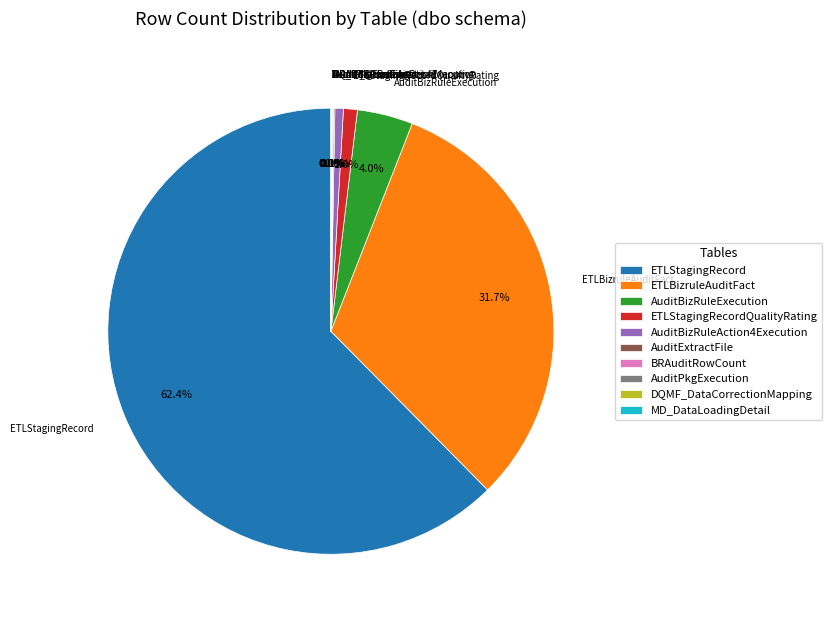

Approximately how many times larger is the value at AuditBizRuleExecution compared to ETLStagingRecordQualityRating?

4.0